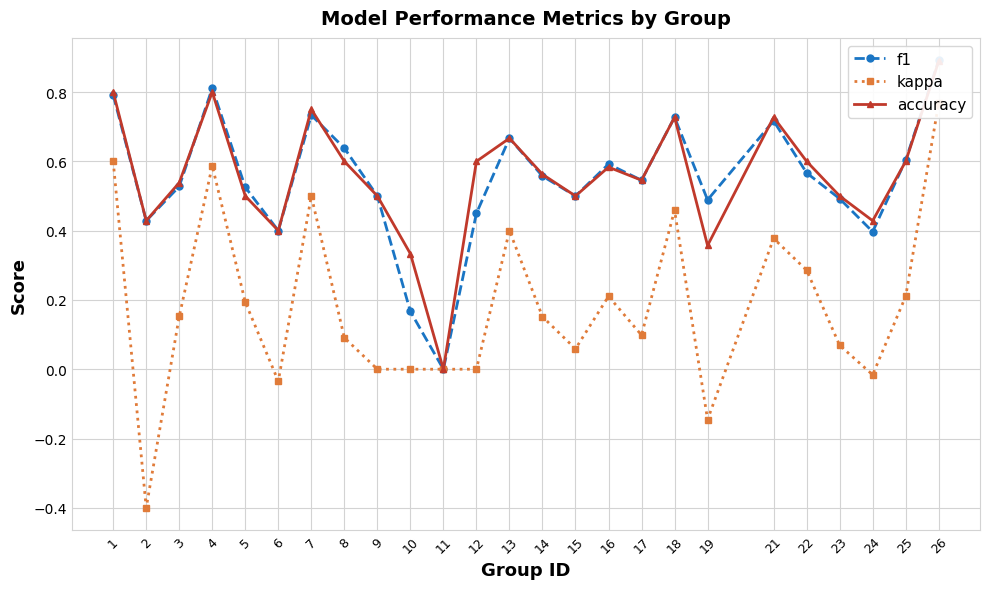

How many lines are shown in the chart?

3